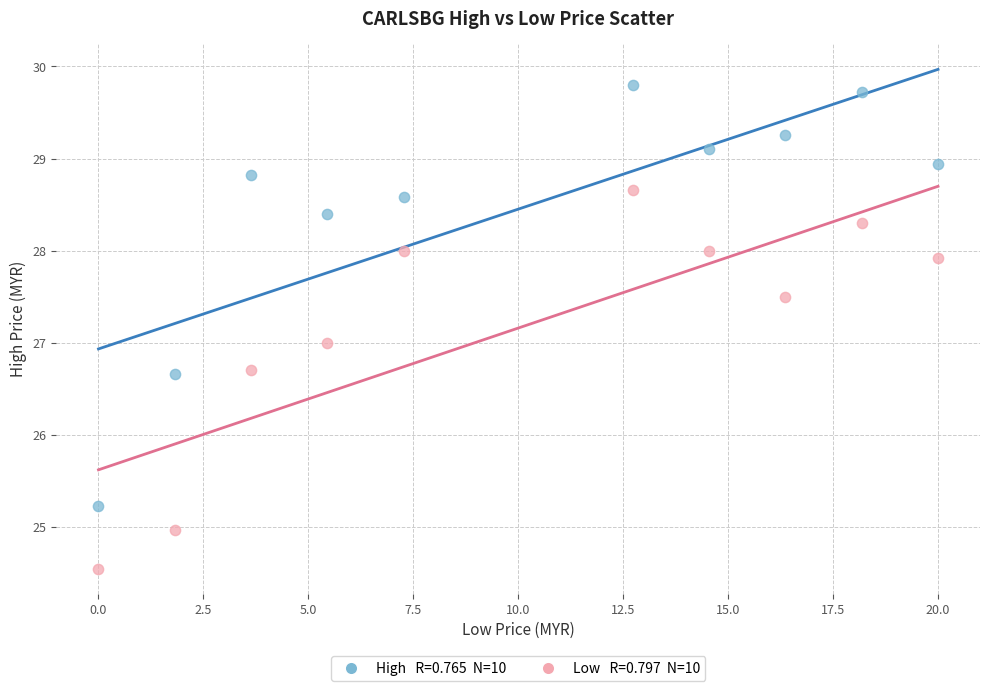

Across all data points, what is the range of Y values (max minus min)?

5.3